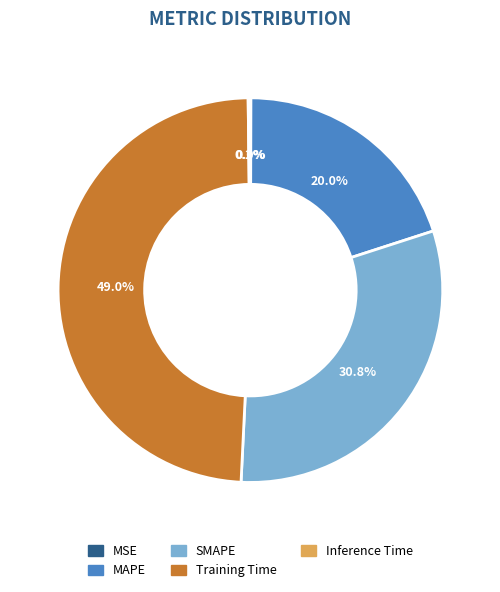

How much of the chart is everything except SMAPE?

69.2%